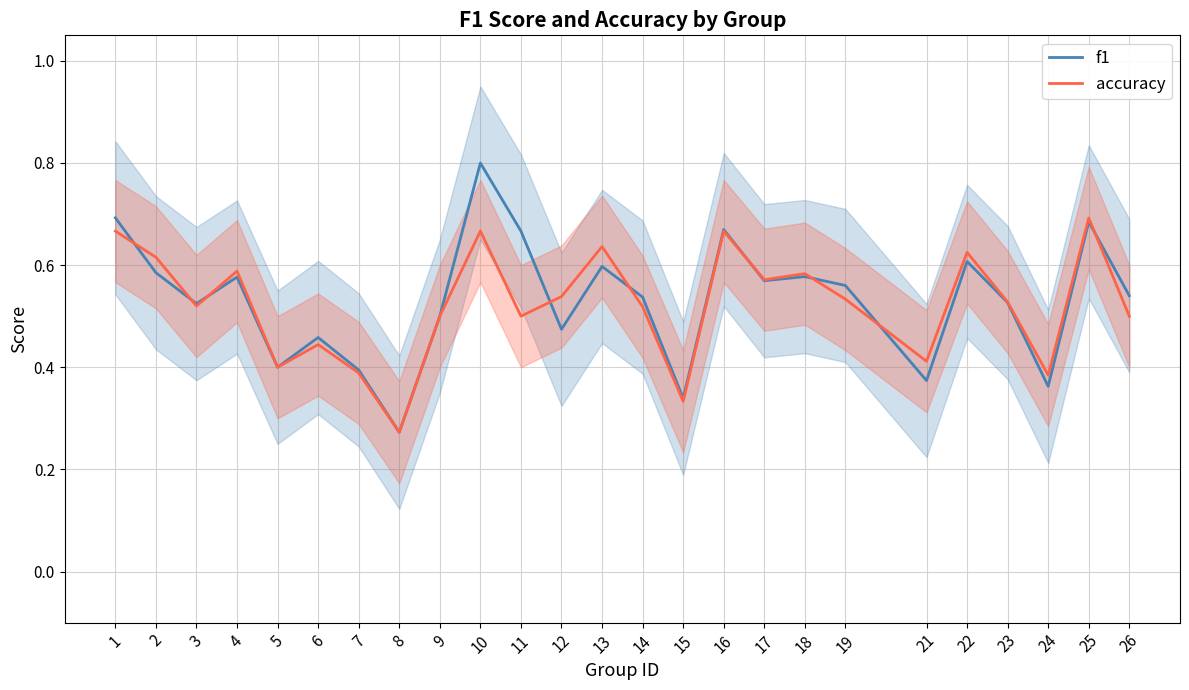

In accuracy, how many points are lower than both neighbors (excluding endpoints)?

8